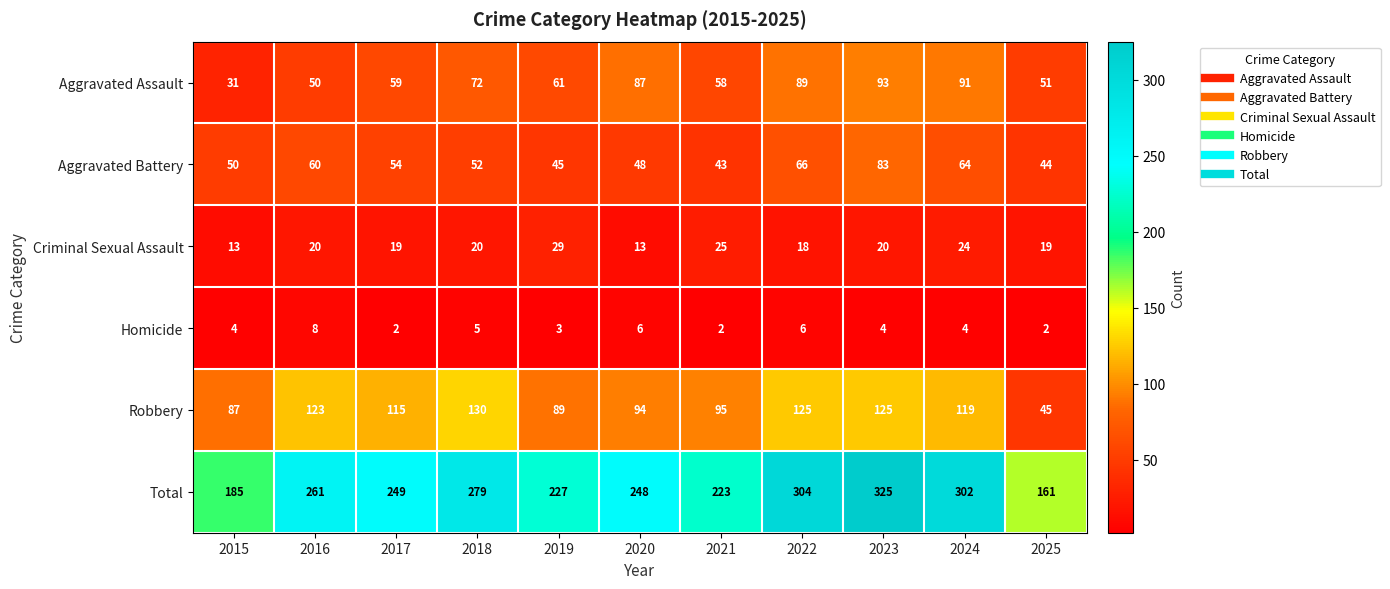

What is the lowest value of the Criminal Sexual Assault series?

13